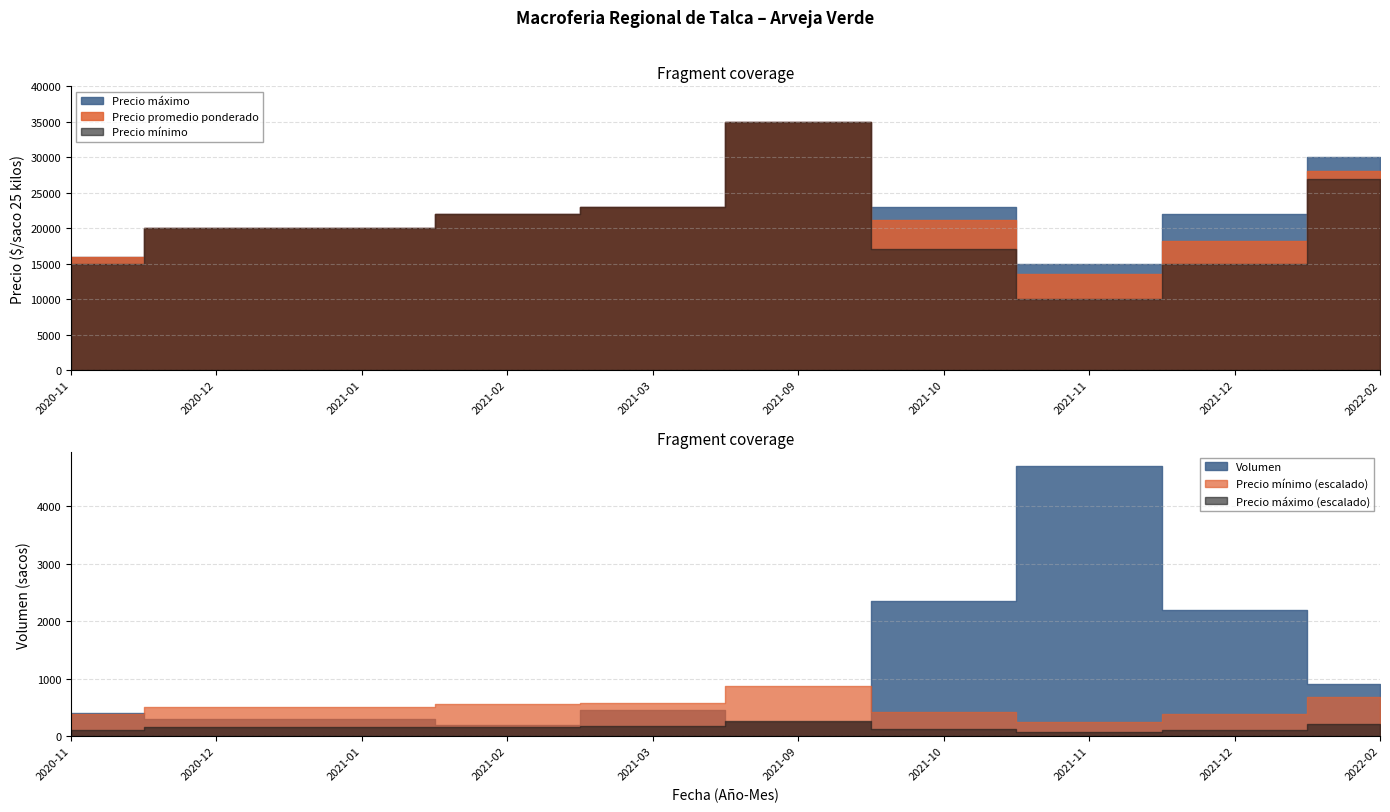

How many lines are shown in the chart?

4